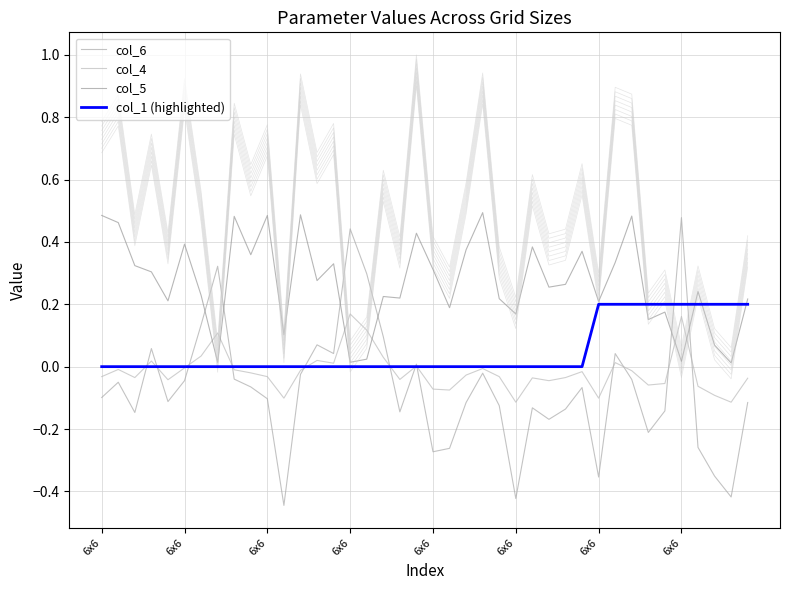

After their last crossing, which series has the higher values: col_6 or col_4?

col_4